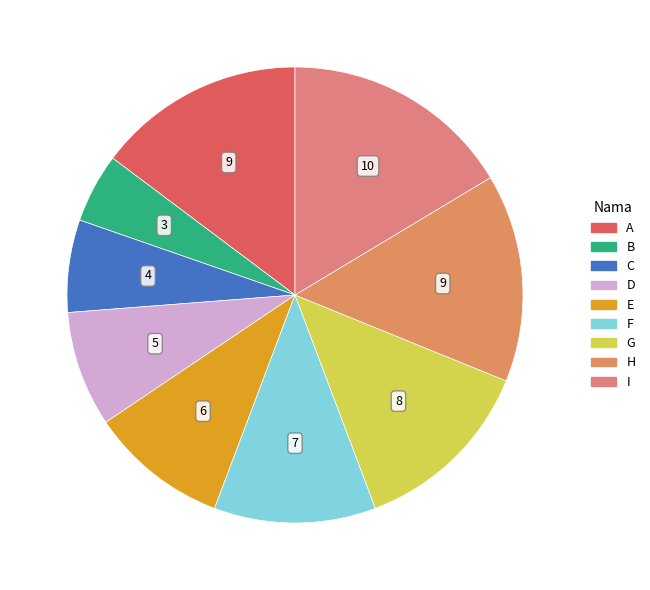

To the nearest percent, what is the difference between the largest and smallest slice percentages?

11%